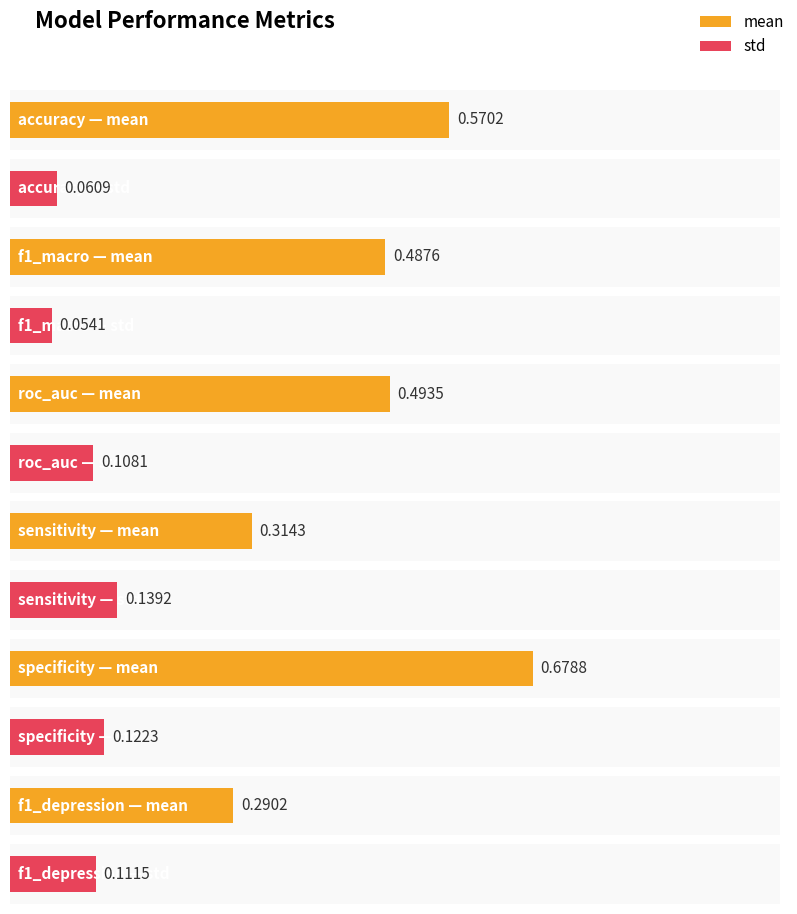

What is the label of the 4th bar from the right?

roc_auc